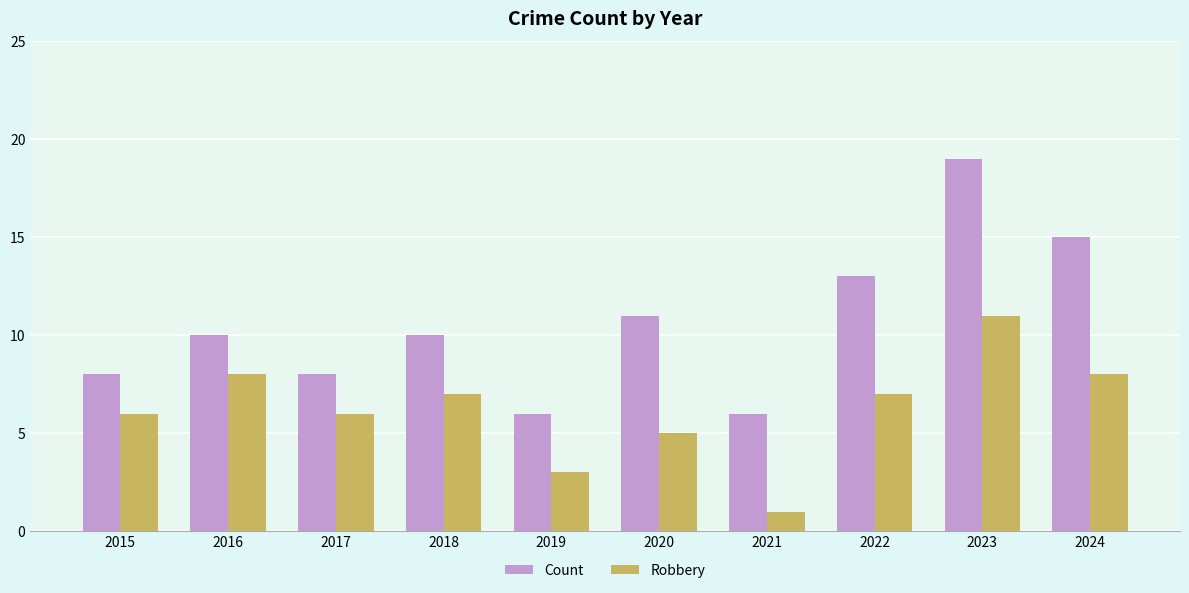

What is the total value across all series at 2019?

9